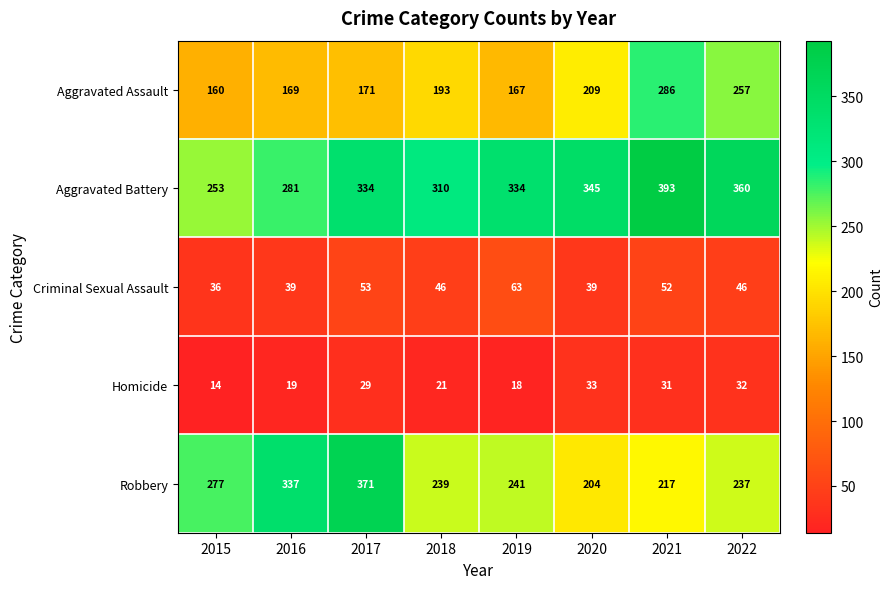

At which label does Robbery first exceed 241?

2015